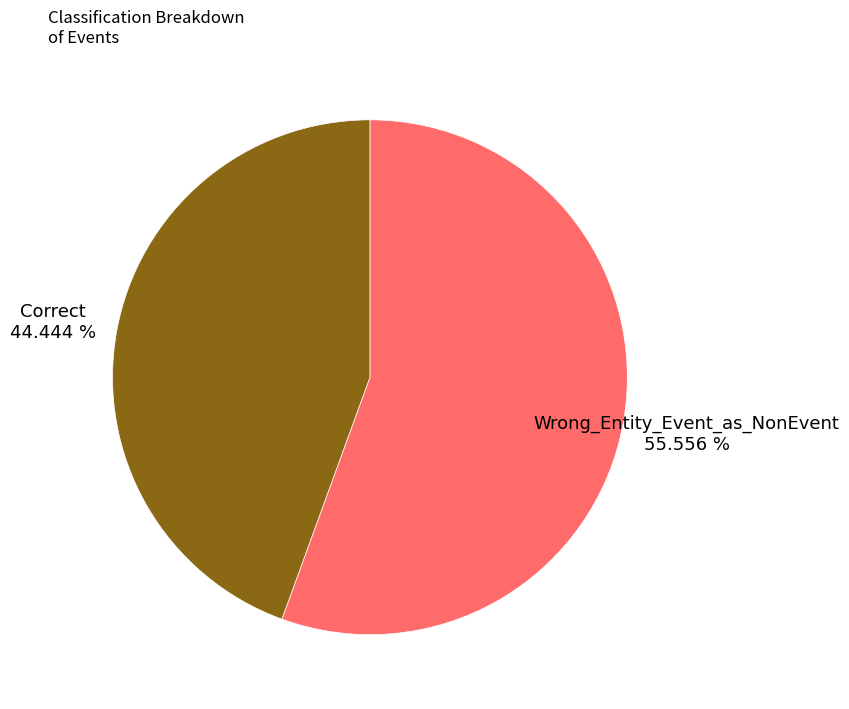

What percentage do Wrong_Entity_Event_as_NonEvent and Correct together represent?

100.0%